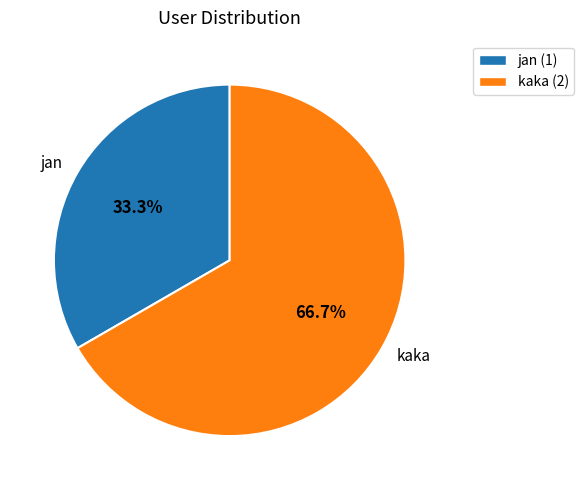

What is the ratio of the value at jan to the value at kaka?

0.5